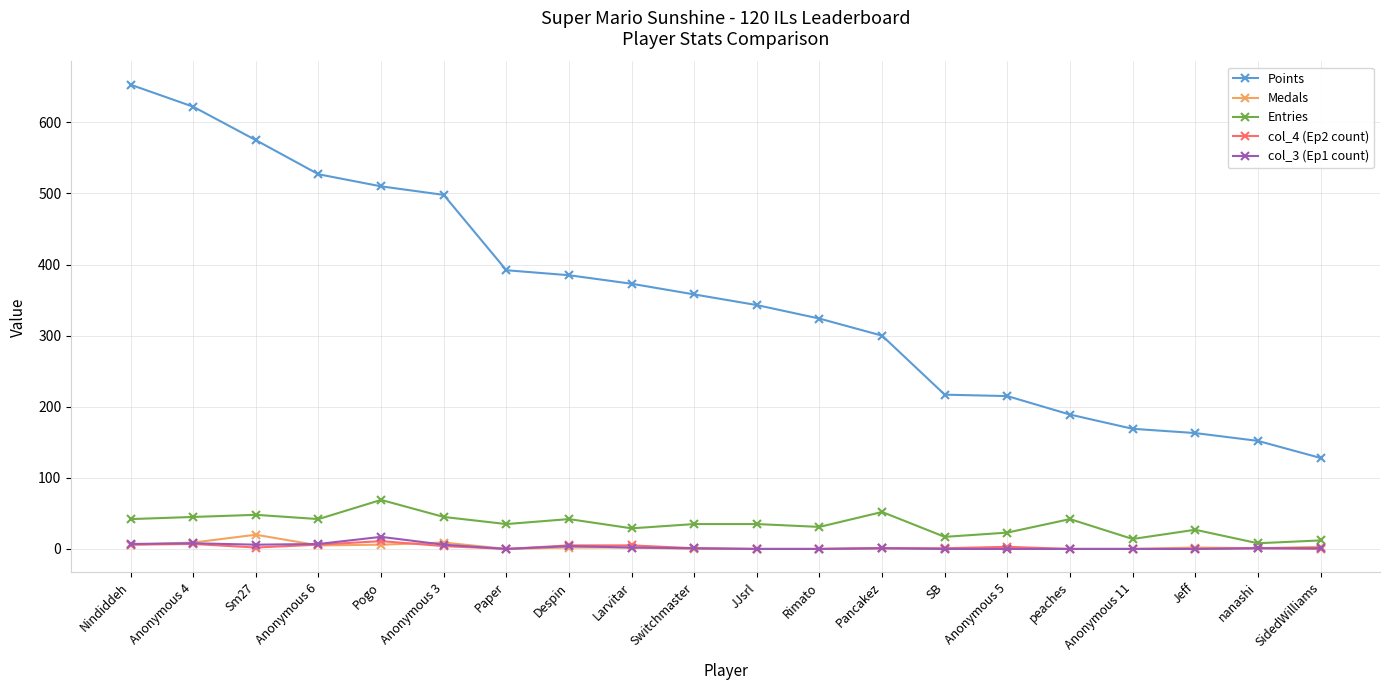

True or false: Points and Medals intersect in this chart.

False